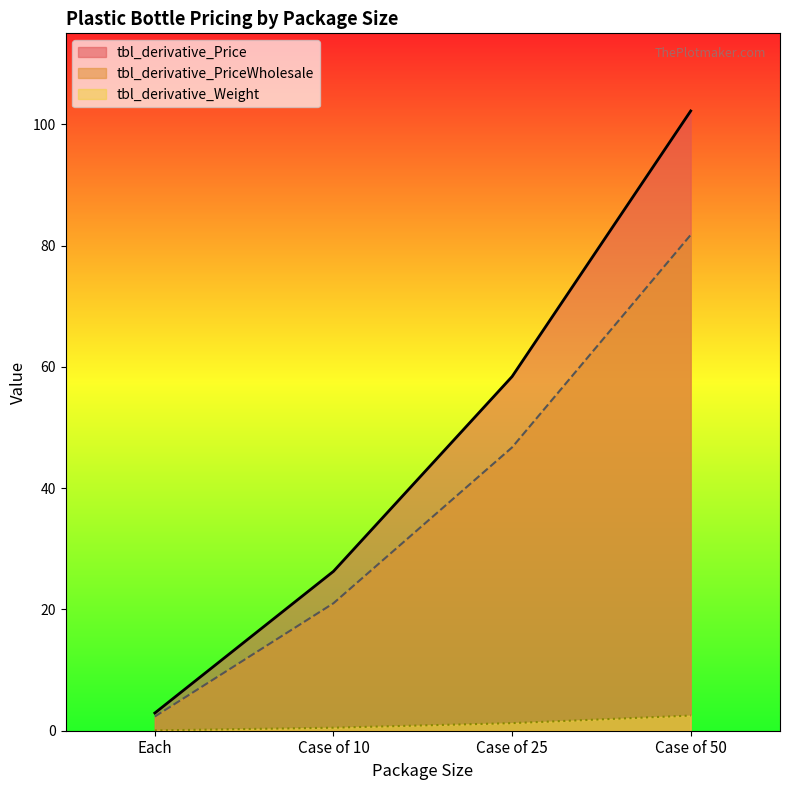

Rank the series by their average value, from highest to lowest.

tbl_derivative_Price, tbl_derivative_PriceWholesale, tbl_derivative_Weight